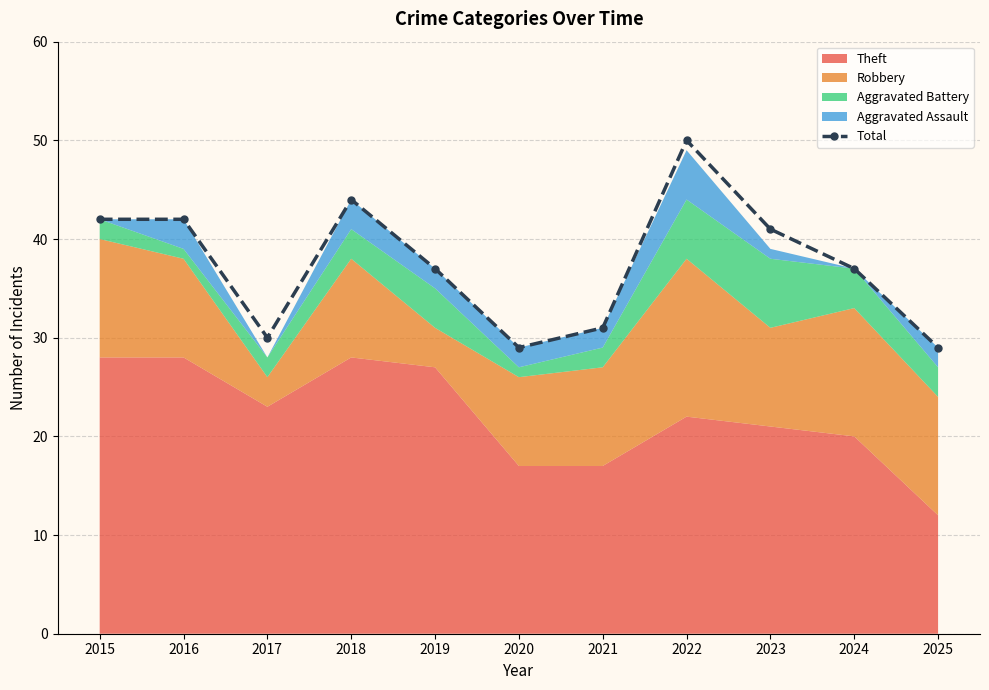

What is the maximum value for Total?

50